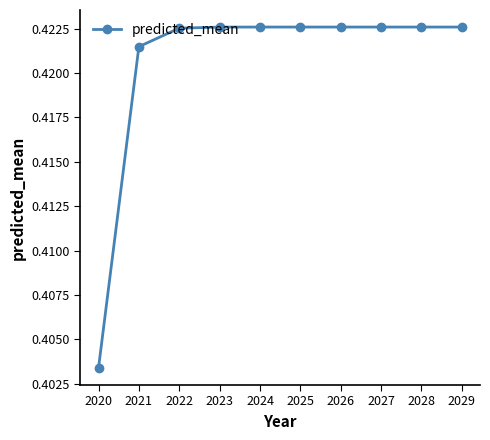

Which has a higher value, 2025 or 2020?

2025